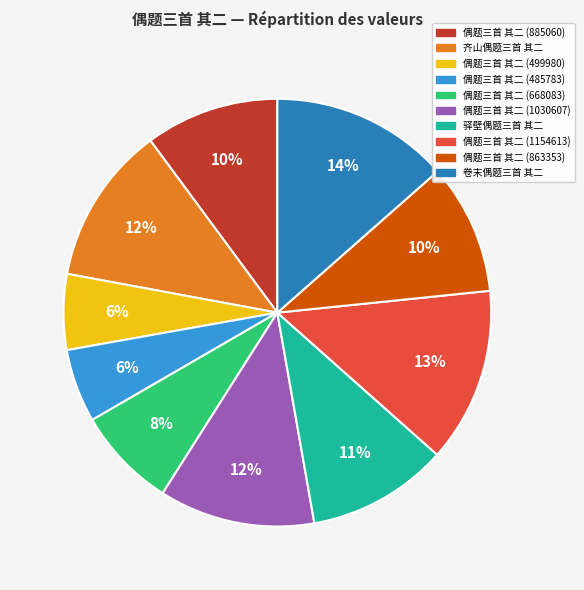

Is there any slice that represents more than half of the pie?

No